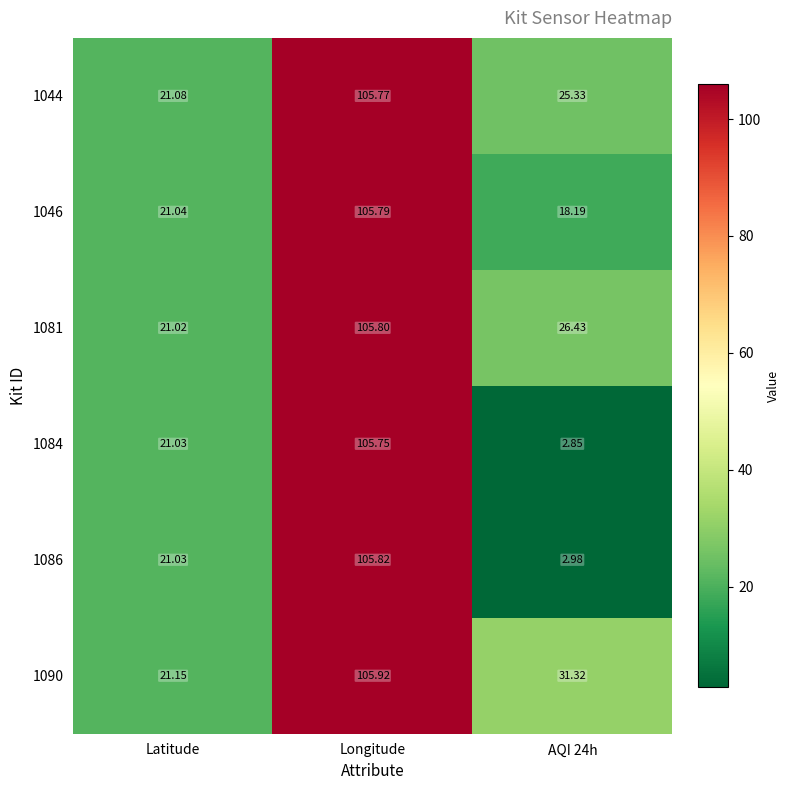

Which series has the largest total across all categories?

1090